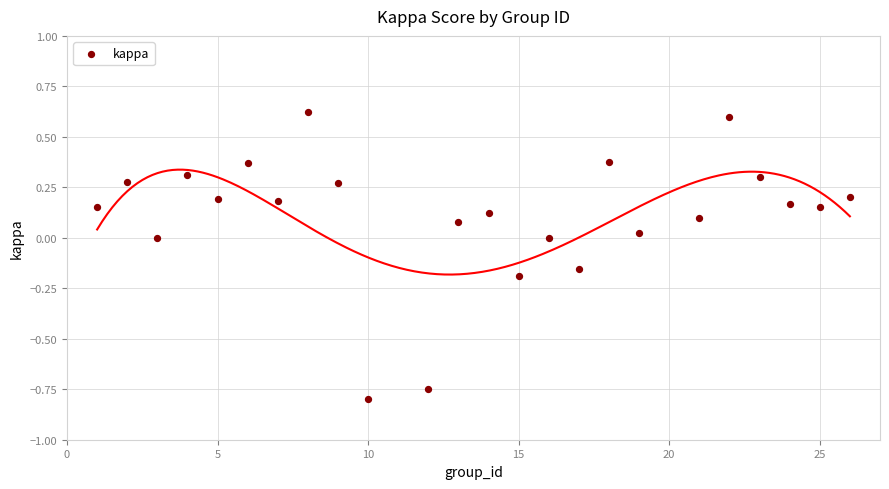

What is the range of Y values (max minus min)?

1.4